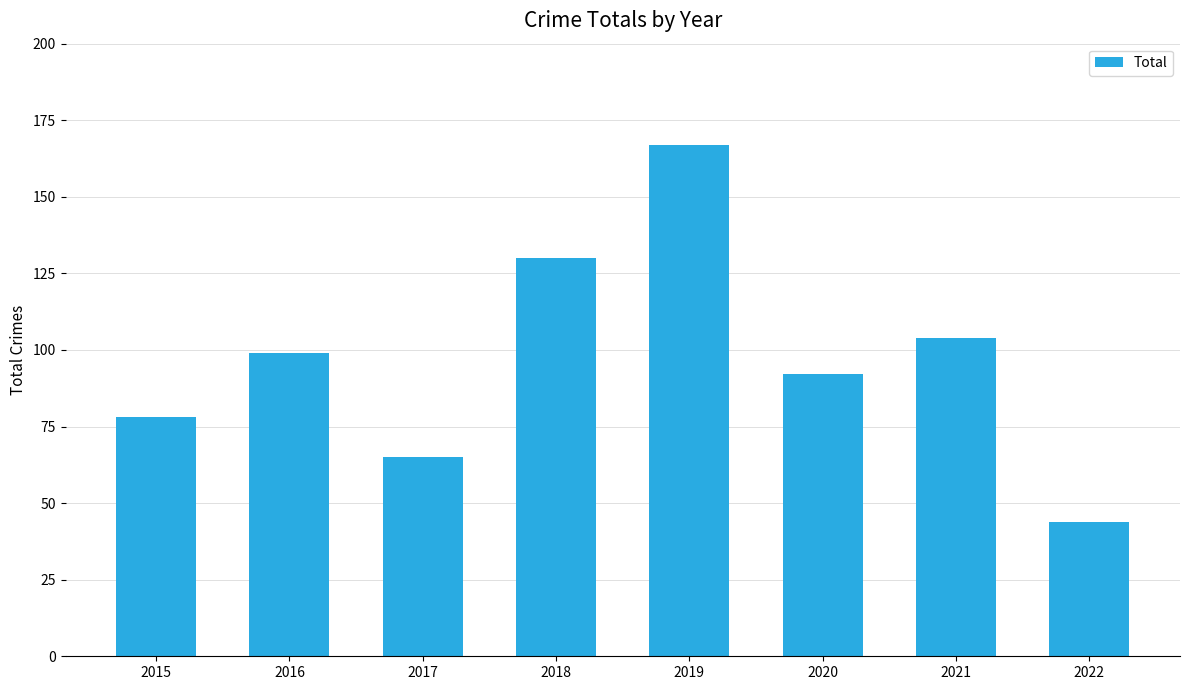

Approximately how many times larger is the value at 2017 compared to 2018?

0.5